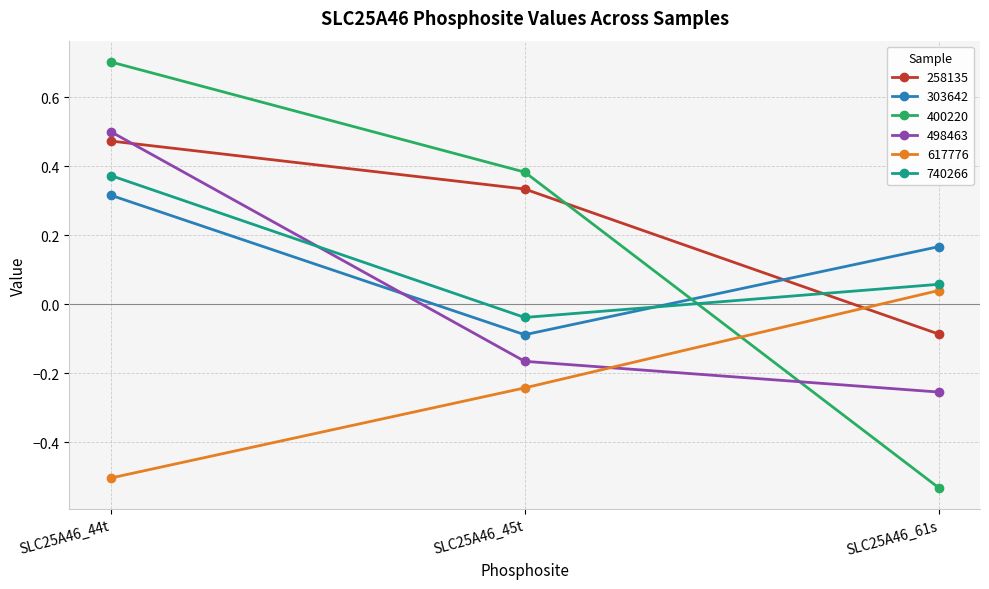

Rank the series by their maximum value, from lowest to highest.

617776, 303642, 740266, 258135, 498463, 400220